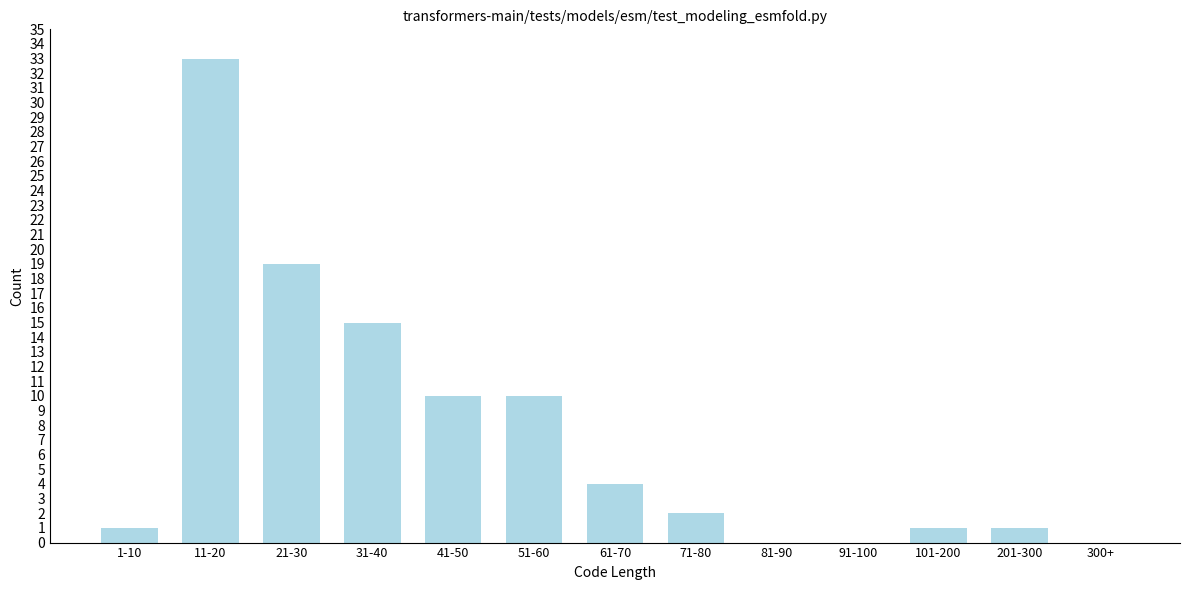

Reading right to left, what are all the values shown in this chart?

300+=0	201-300=1	101-200=1	91-100=0	81-90=0	71-80=2	61-70=4	51-60=10	41-50=10	31-40=15	21-30=19	11-20=33	1-10=1